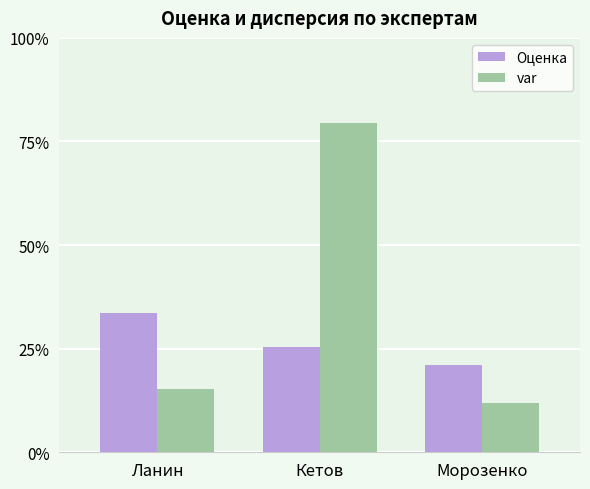

What position from the left is Ланин?

1